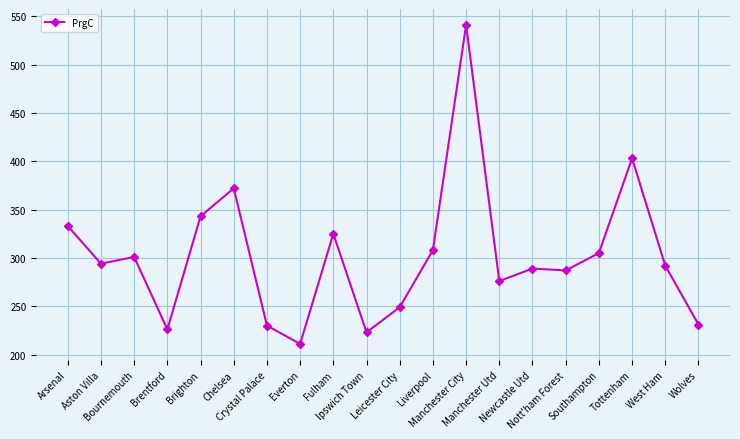

What position from the right is Fulham?

12